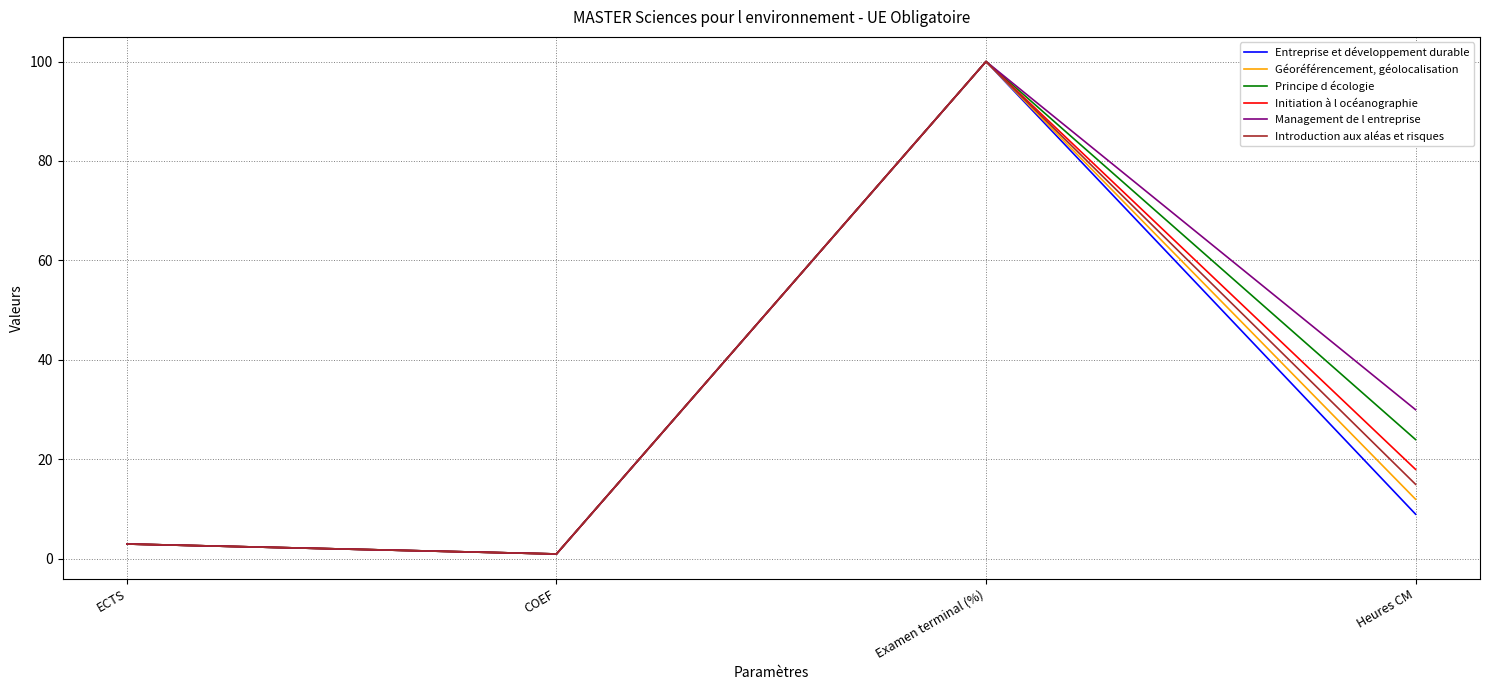

How many lines are shown in the chart?

6